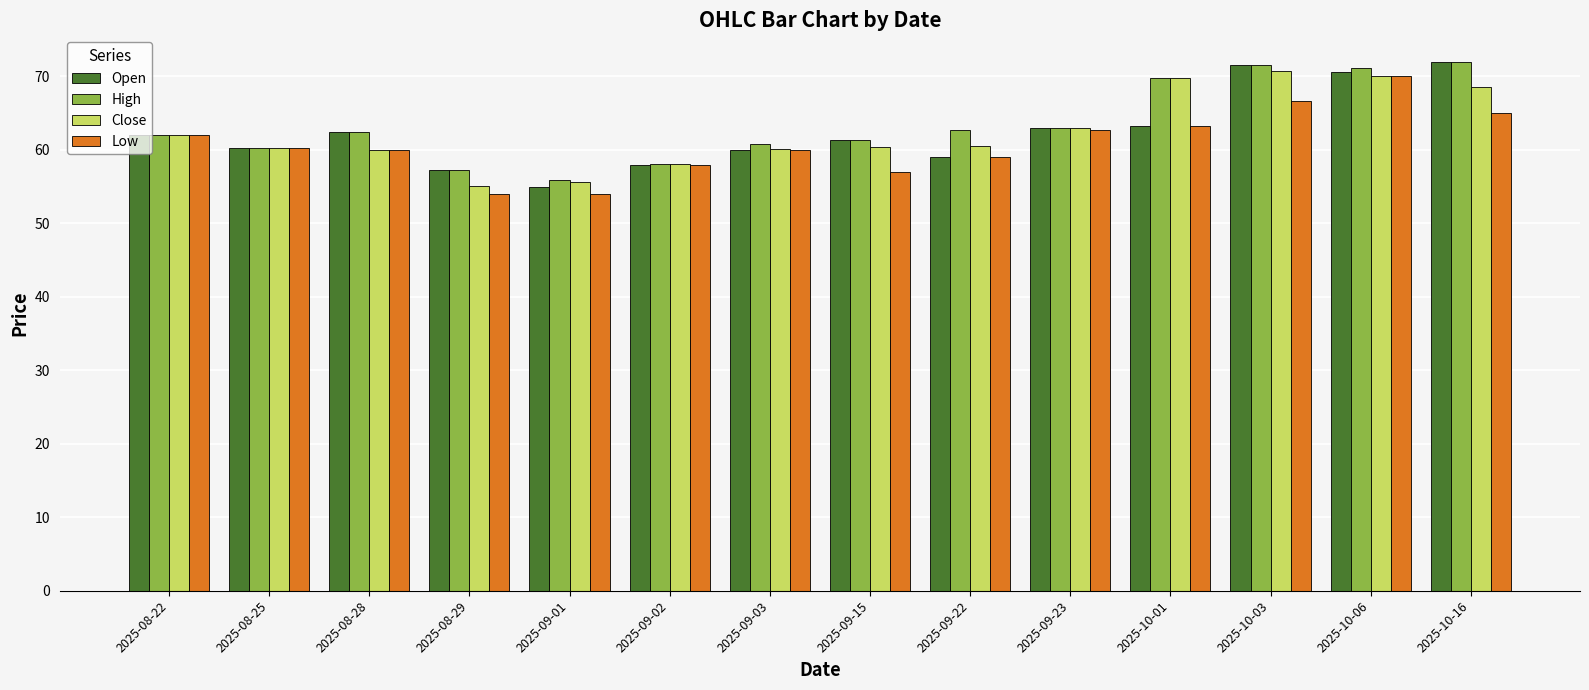

What is the minimum value for Open?

55.0